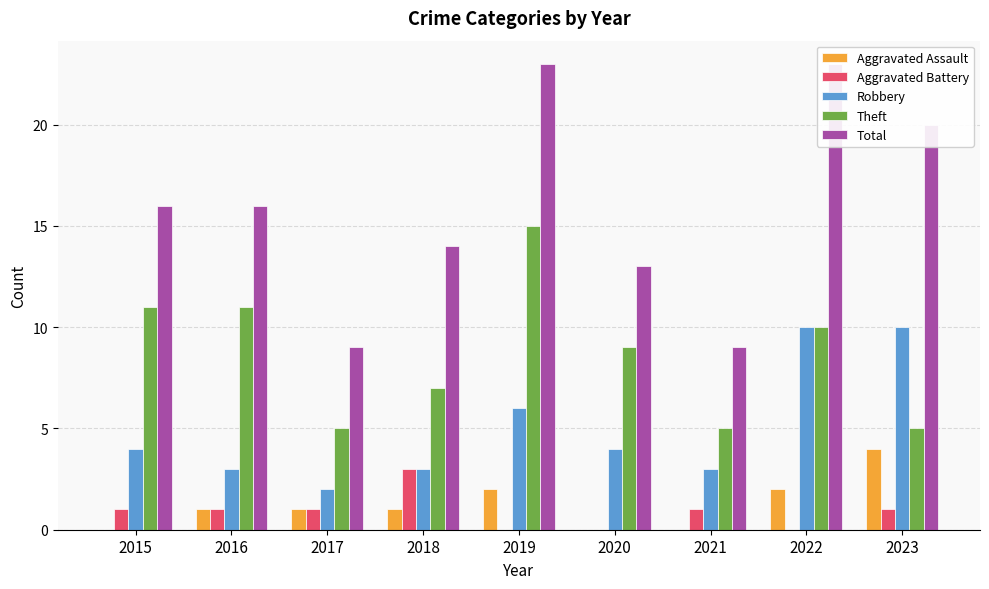

Is it true that Total equals 16 at 2015?

True